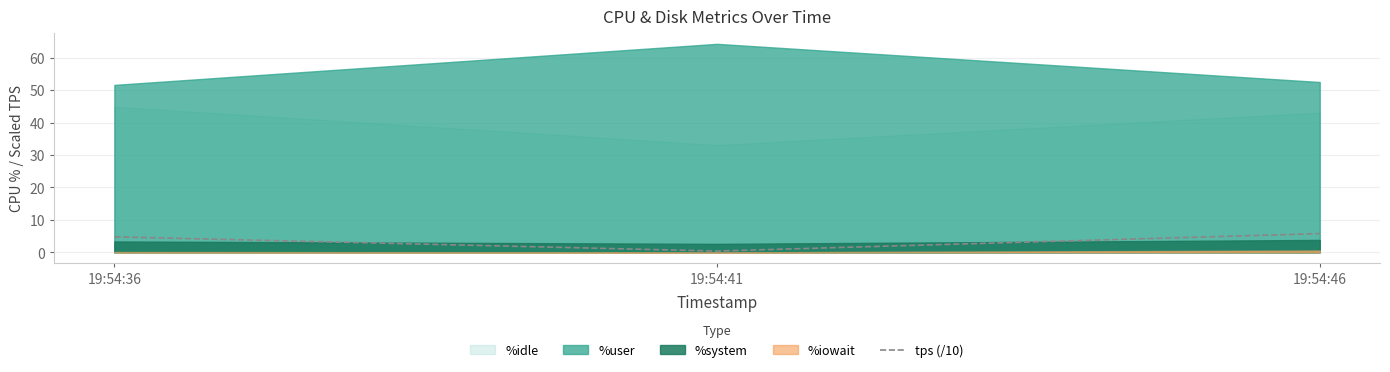

True or false: the data shows 0.4 at 19:54:41.

True